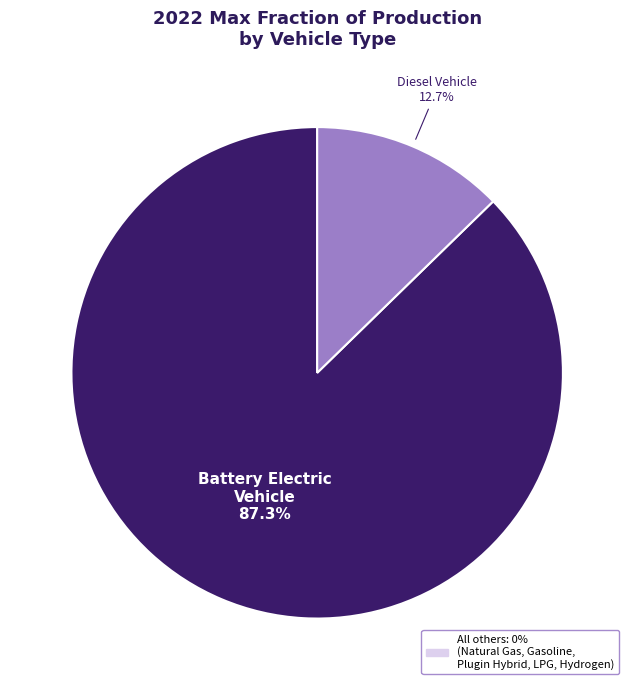

Does any single category account for the majority?

Yes